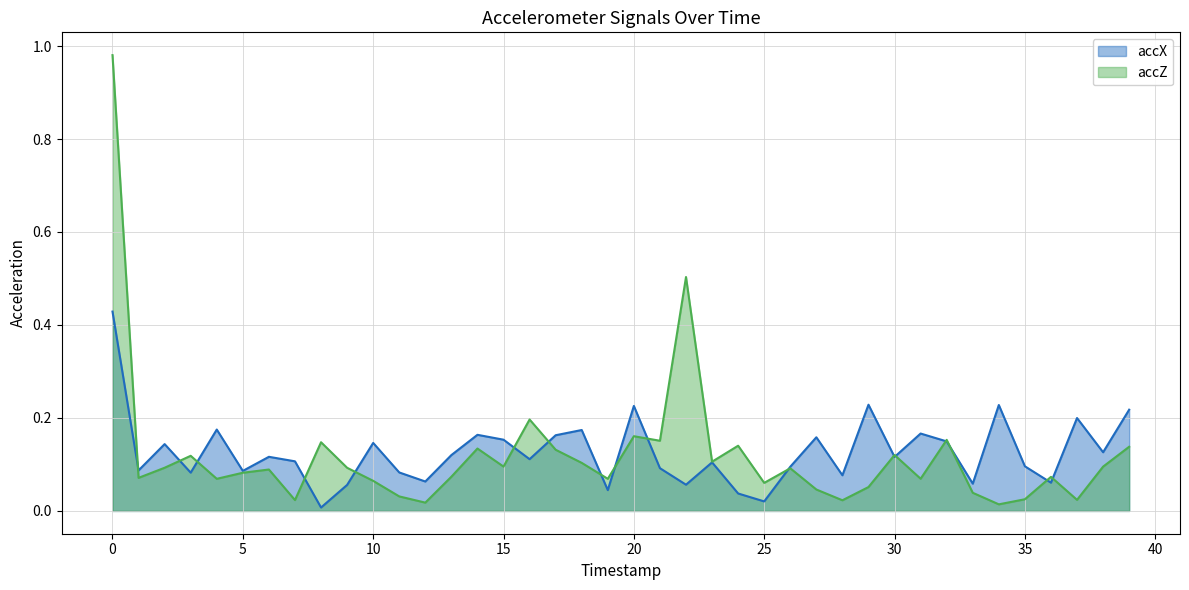

Between which two adjacent categories do accZ and accX first intersect?

0 and 1